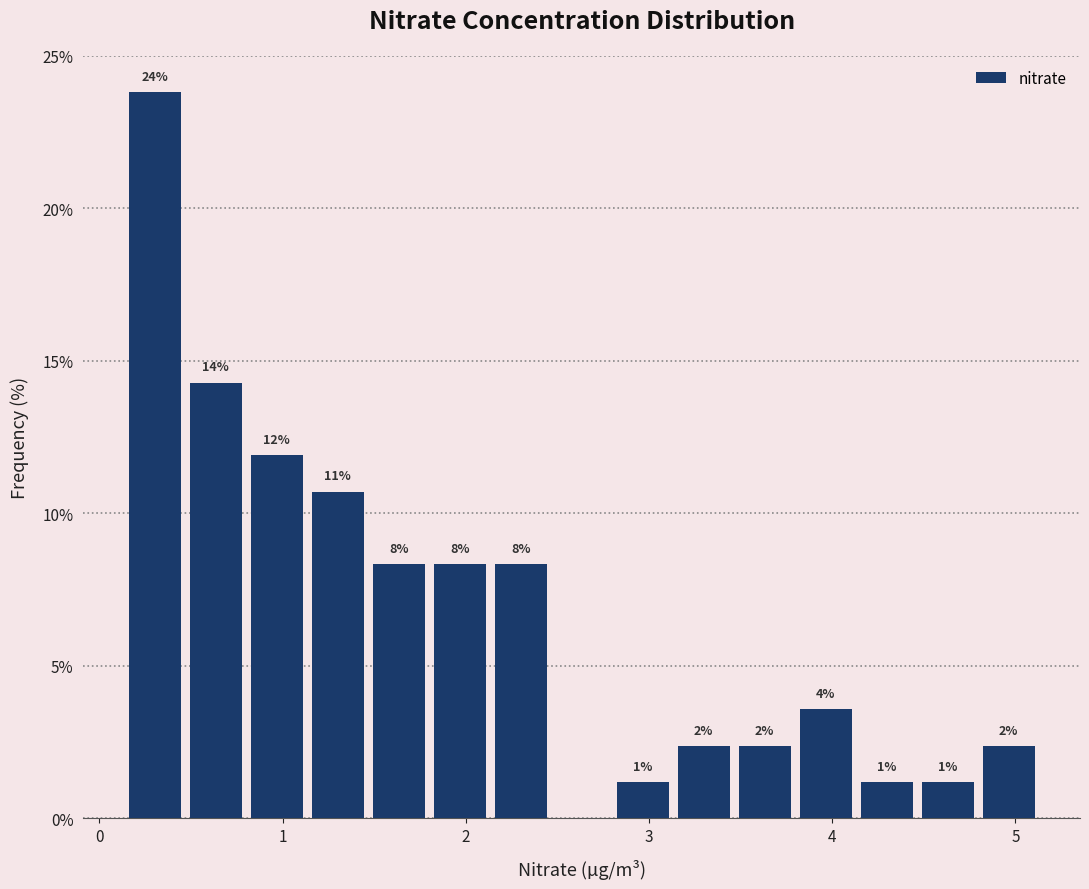

Read against the x-axis, roughly where is the centre of the tallest bar?

0.3